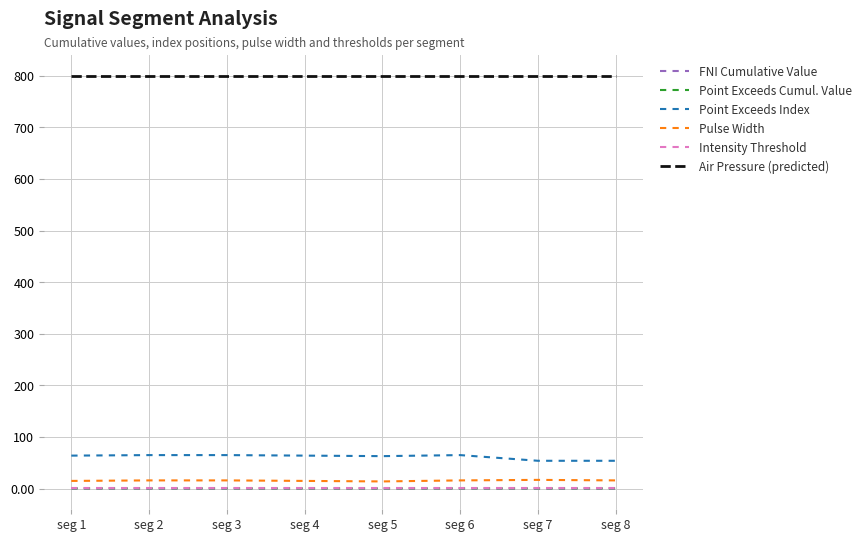

What is the lowest value of the Air Pressure (predicted) series?

800.0